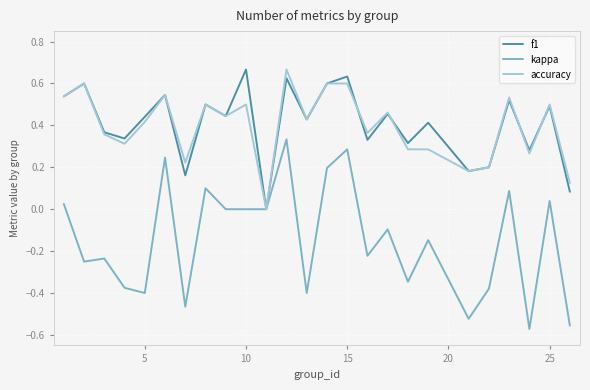

What are all the series names shown in the legend?

f1, kappa, accuracy